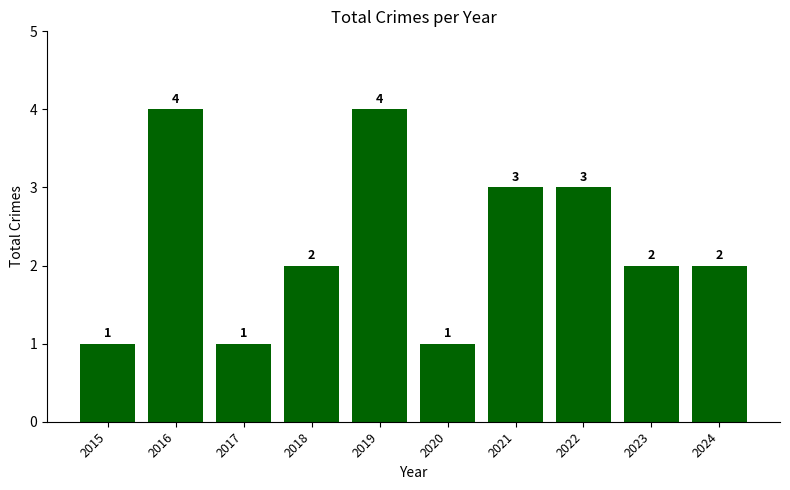

What is the difference between the maximum and minimum values?

3